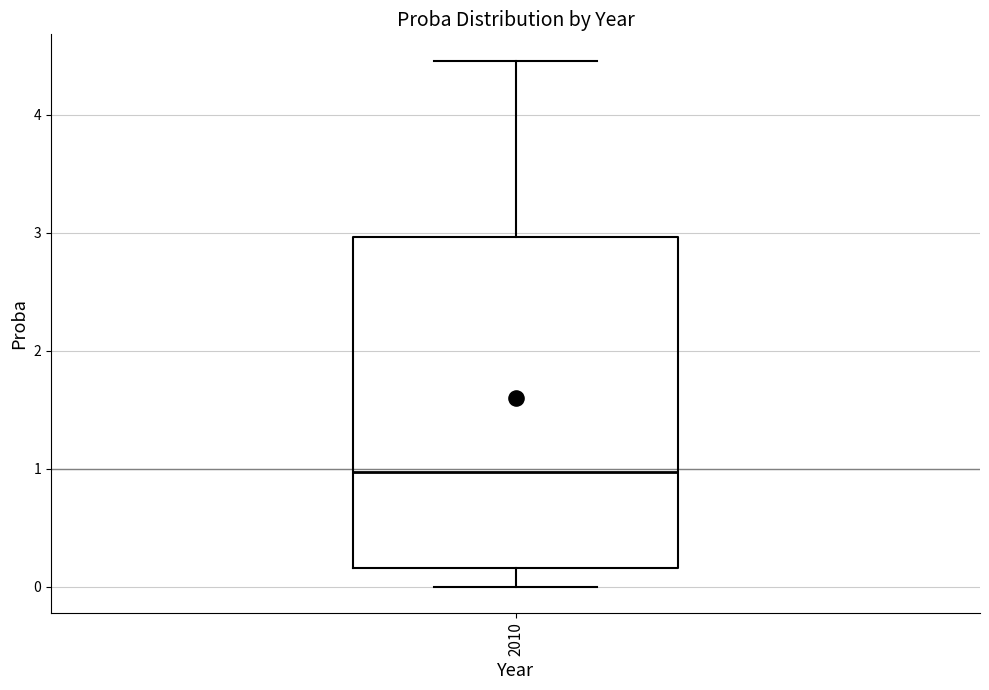

Where does the lower whisker of the box at x = 2010 end on the y-axis? The values are not printed on the chart, so give them approximately, as read against the axis.

0.0